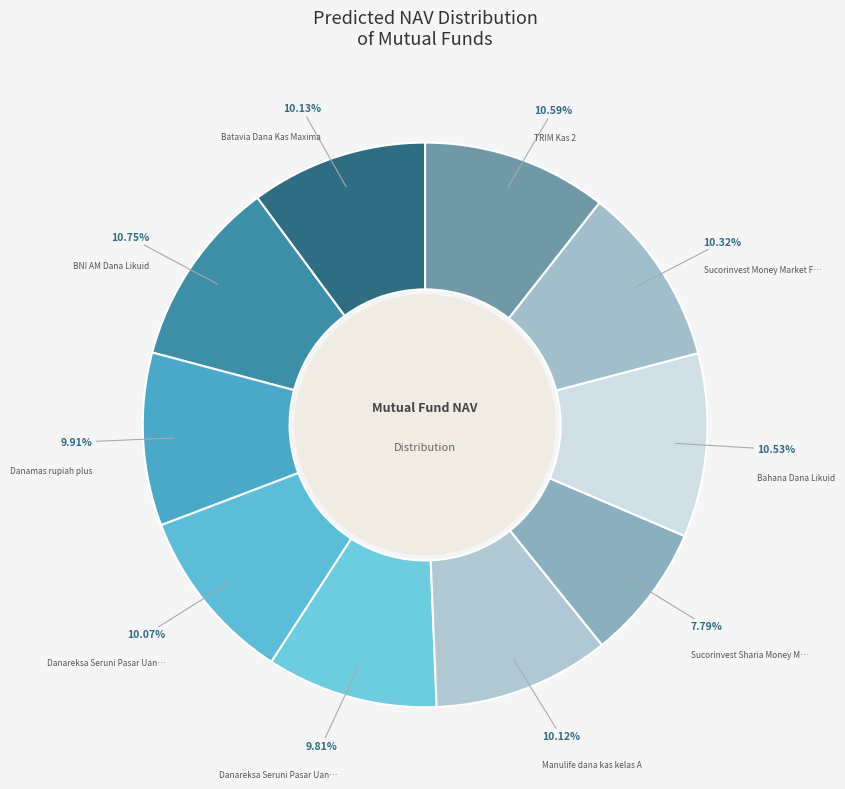

Count the number of slices in the pie.

10